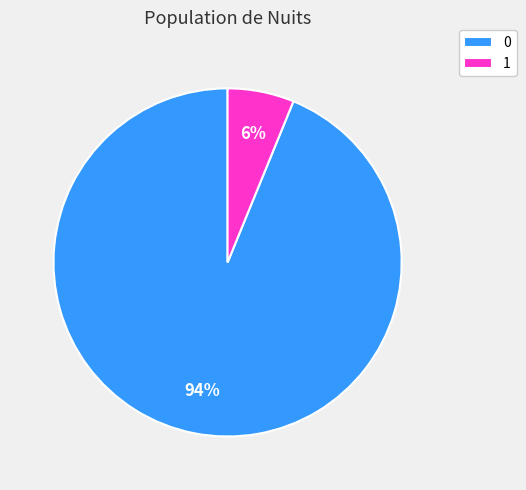

Count the number of slices in the pie.

2